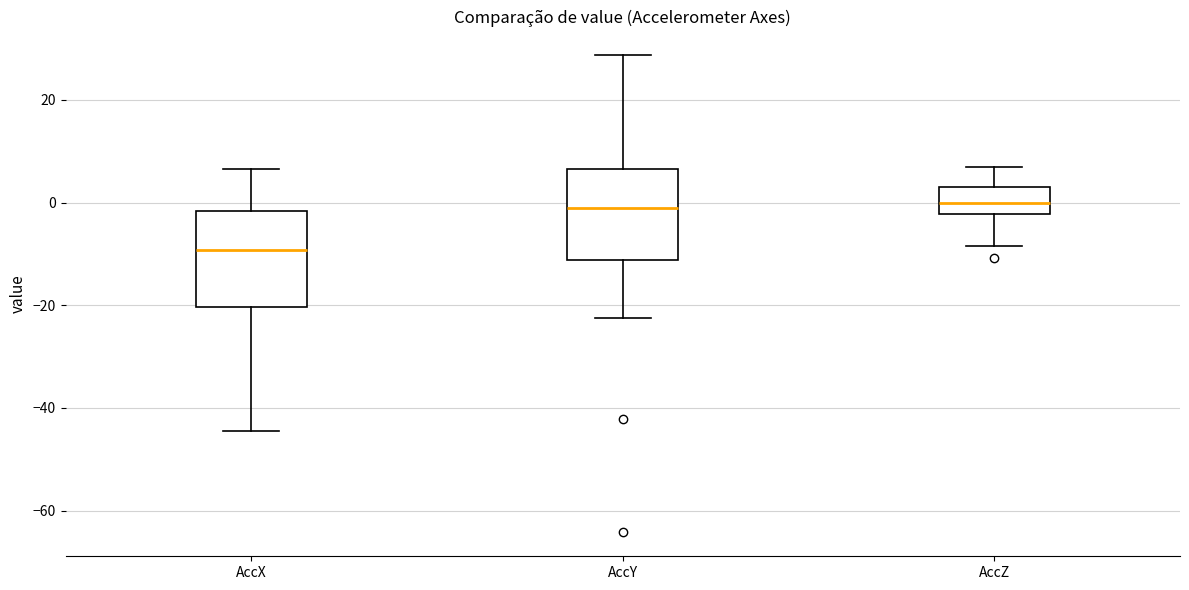

Where does the median line of the box for AccX sit on the y-axis? The values are not printed on the chart, so give them approximately, as read against the axis.

-10